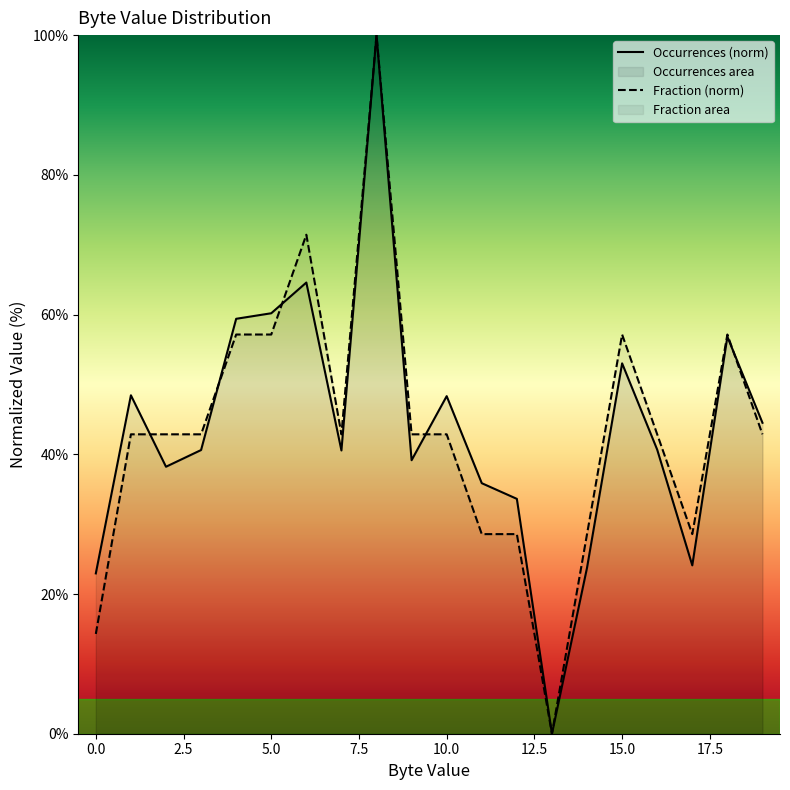

What is the spread (max minus min) of values at 10.0?

5.5